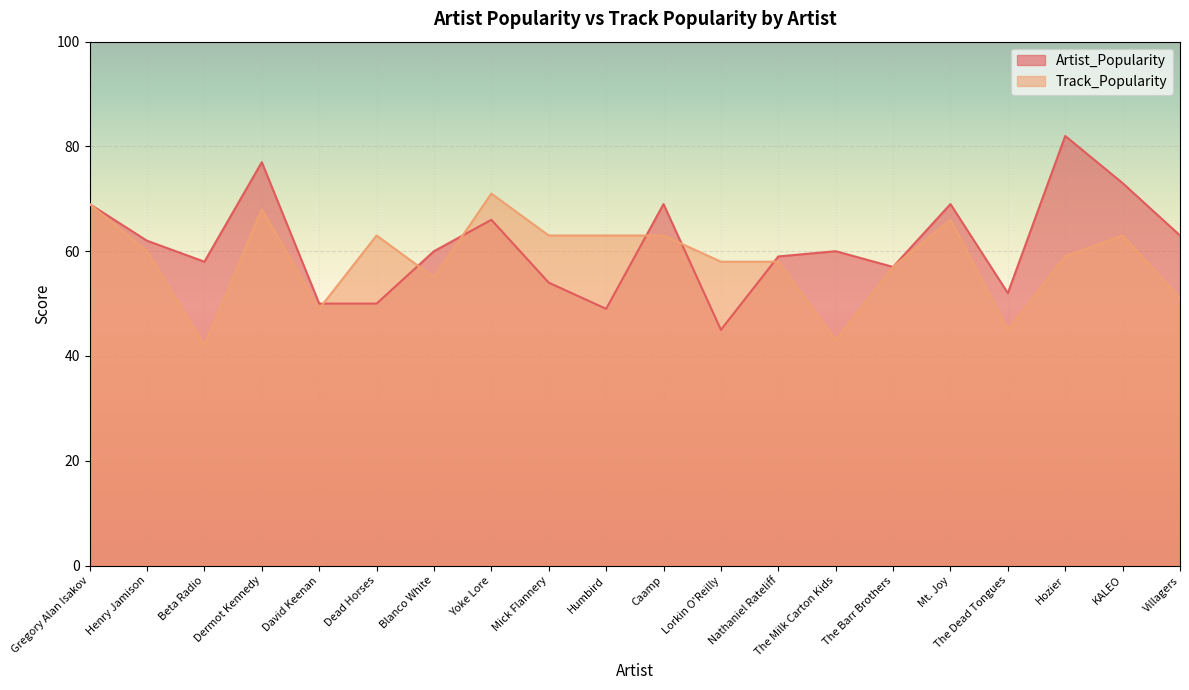

At how many categories does at least one series exceed 42?

20